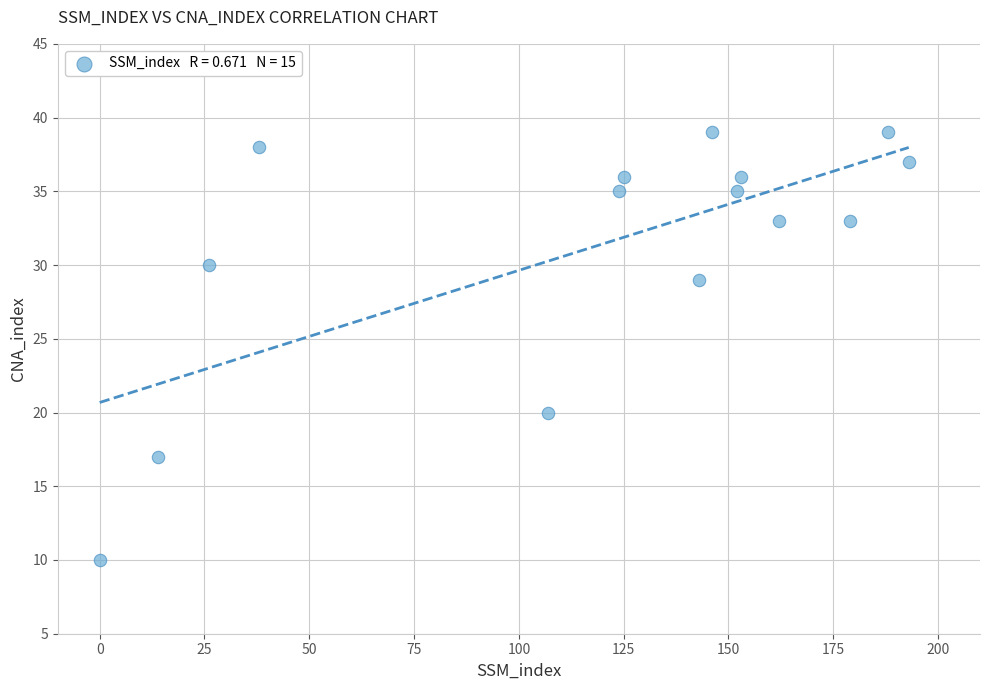

What is the range of Y values (max minus min)?

29